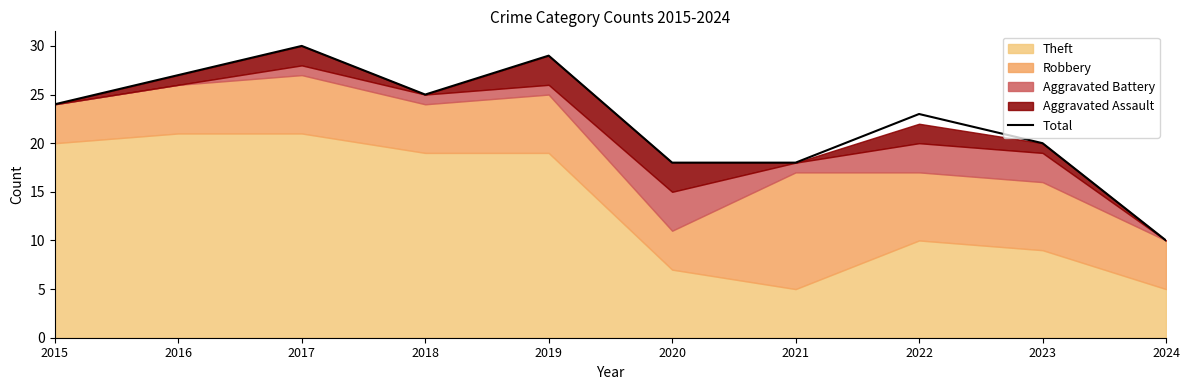

True or false: Total has a value of 40 at 2018.

False